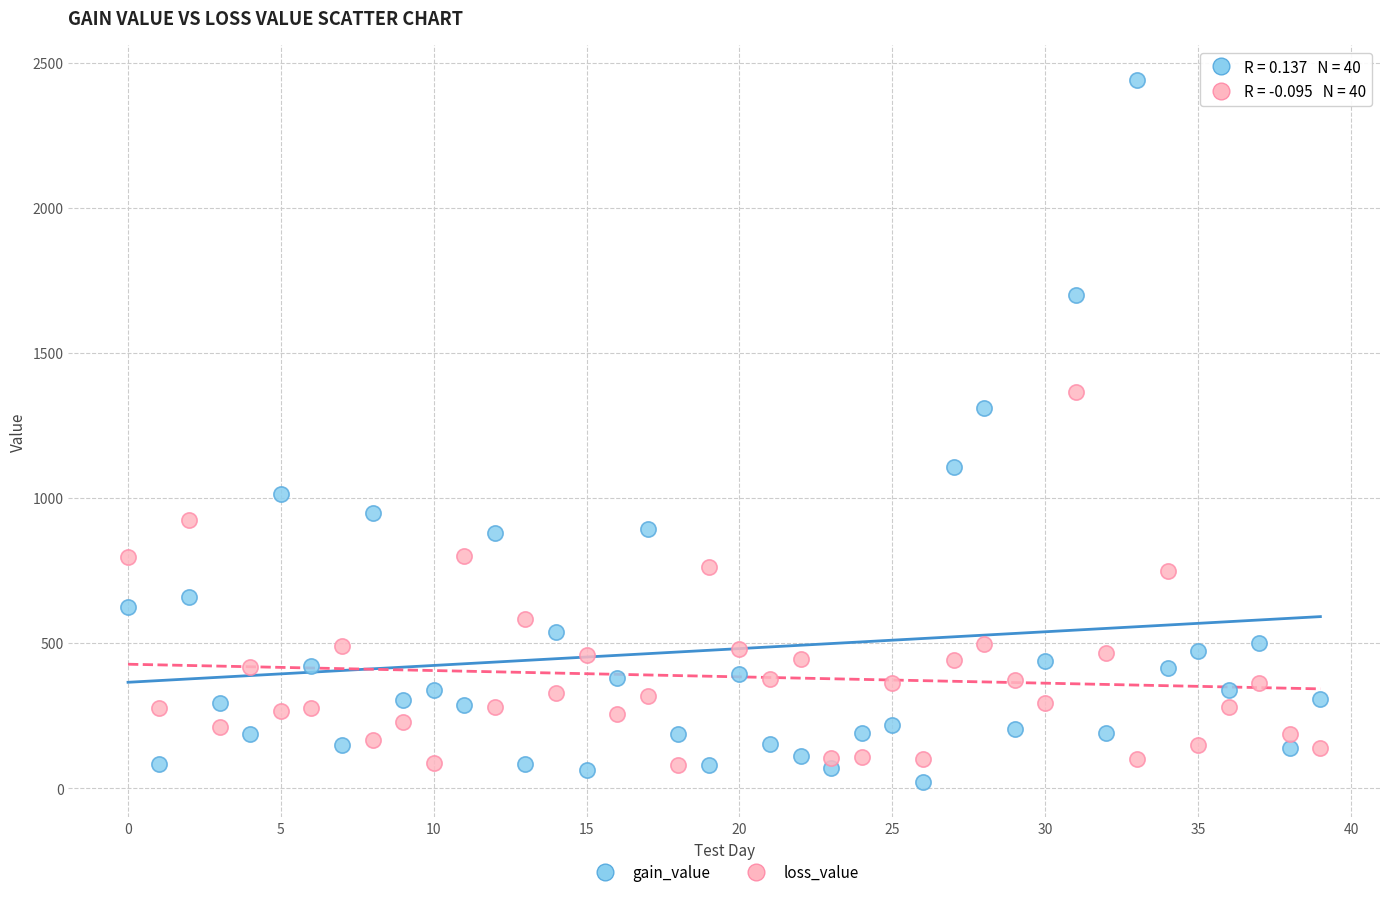

Which series contains the highest Y value?

gain_value